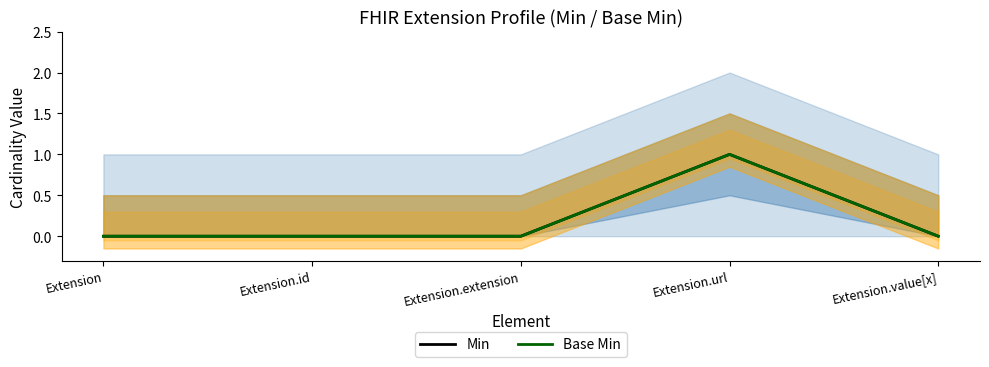

Read the Min value at Extension.url.

1